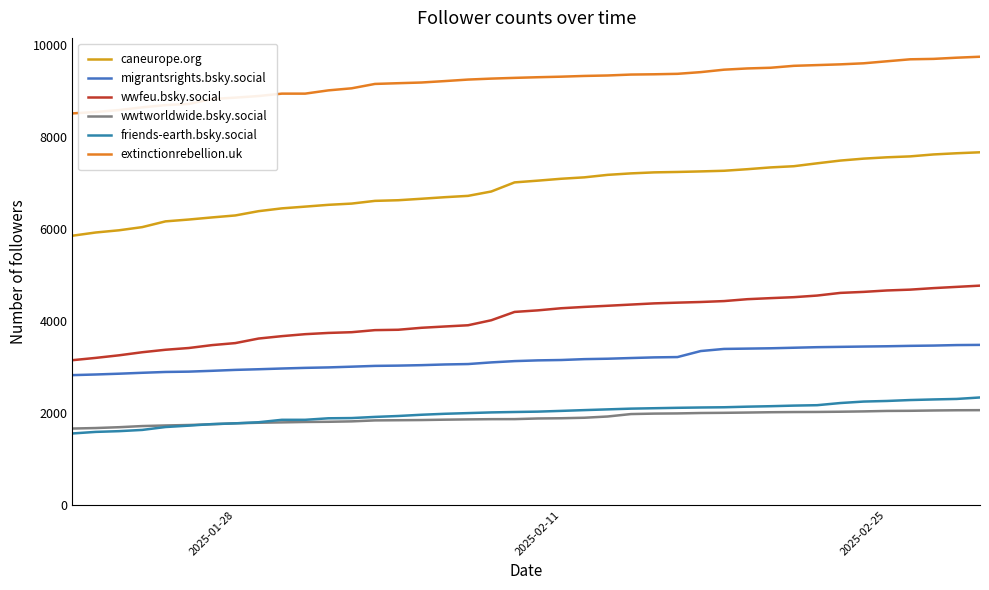

True or false: friends-earth.bsky.social and migrantsrights.bsky.social intersect in this chart.

False